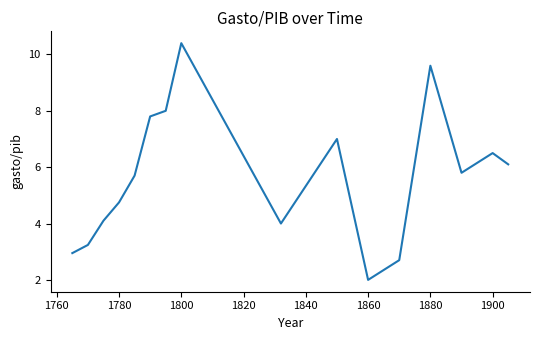

What is the difference between the maximum and minimum values?

8.4